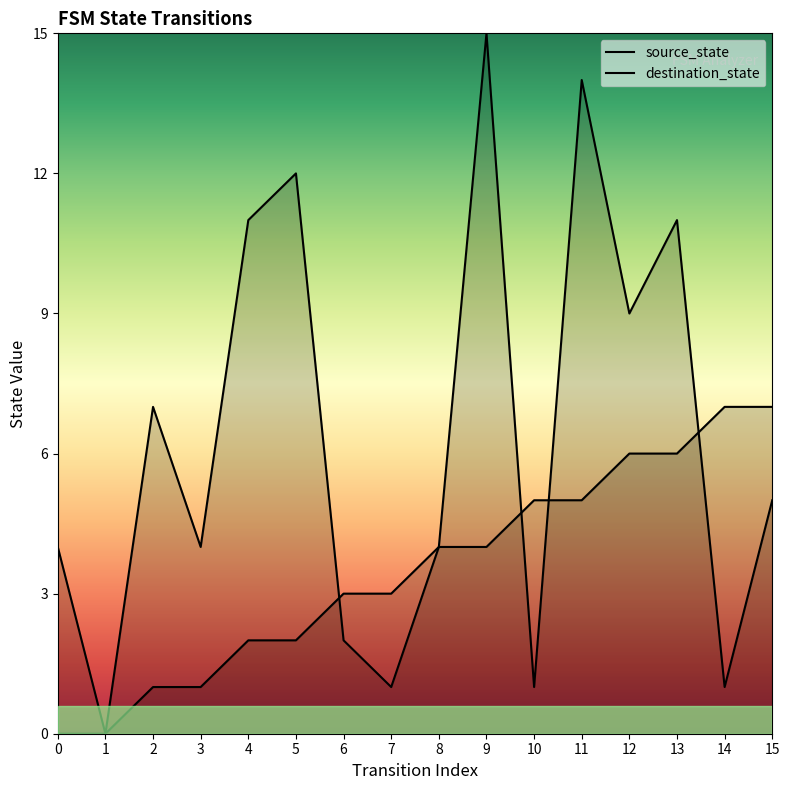

How many lines are shown in the chart?

2